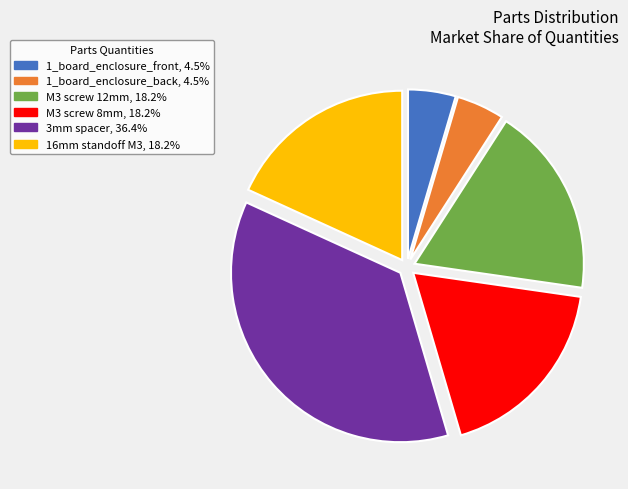

Is it true that M3 screw 8mm is 18% of the pie?

True